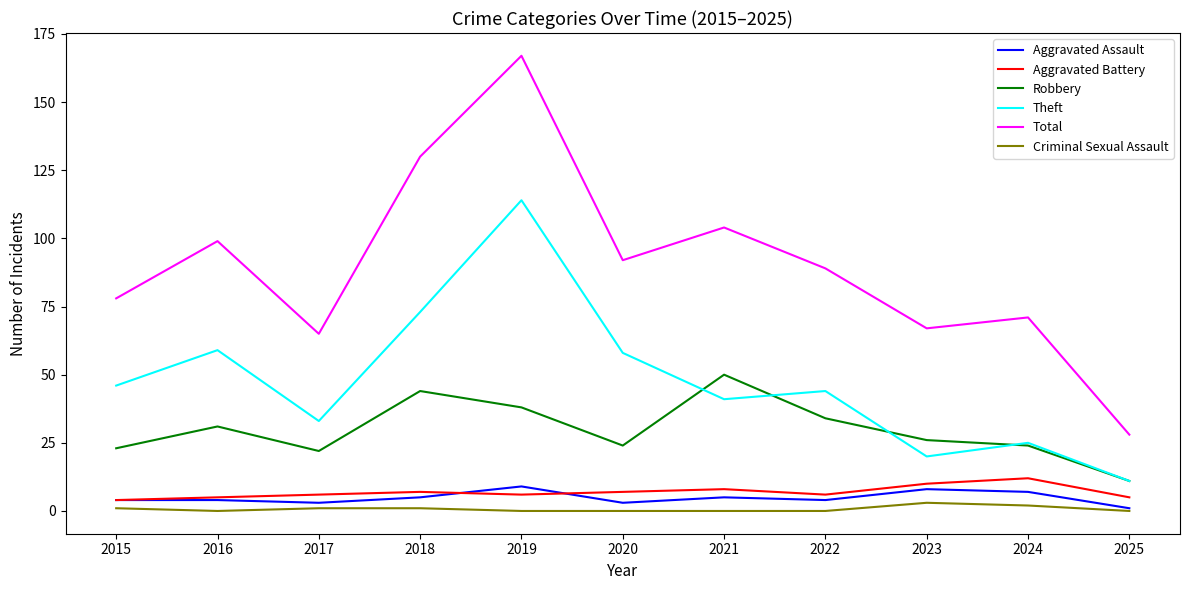

At which category is the sum across all series the highest?

2019